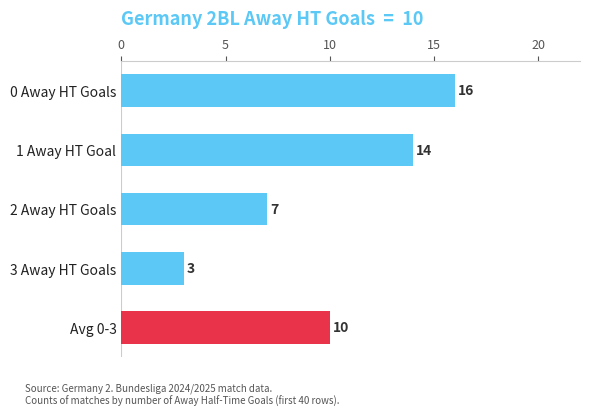

List the labels in order of value, smallest first.

3 Away HT Goals, 2 Away HT Goals, Avg 0-3, 1 Away HT Goal, 0 Away HT Goals